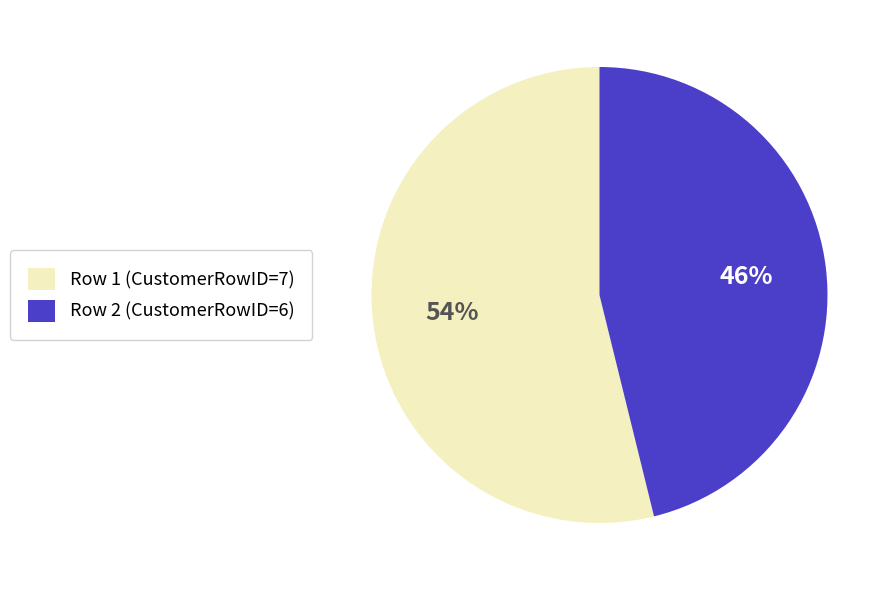

Which has a higher value, Row 2 (CustomerRowID=6) or Row 1 (CustomerRowID=7)?

Row 1 (CustomerRowID=7)